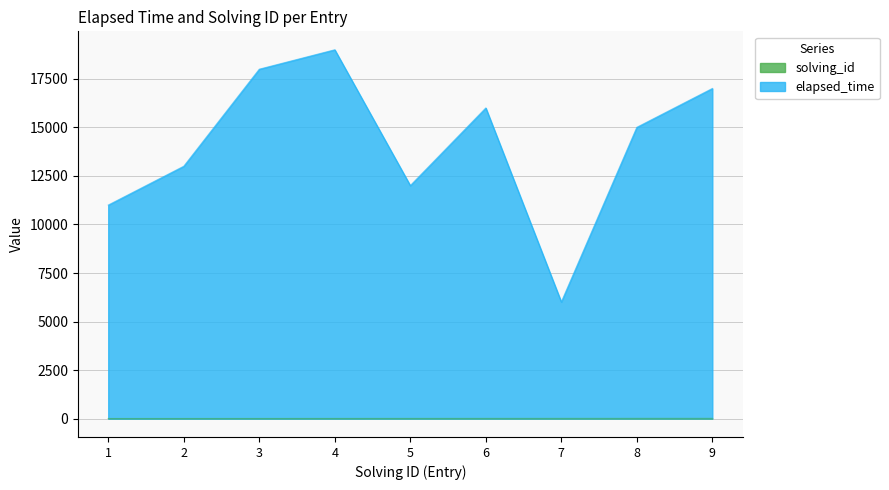

True or false: elapsed_time and solving_id intersect in this chart.

False